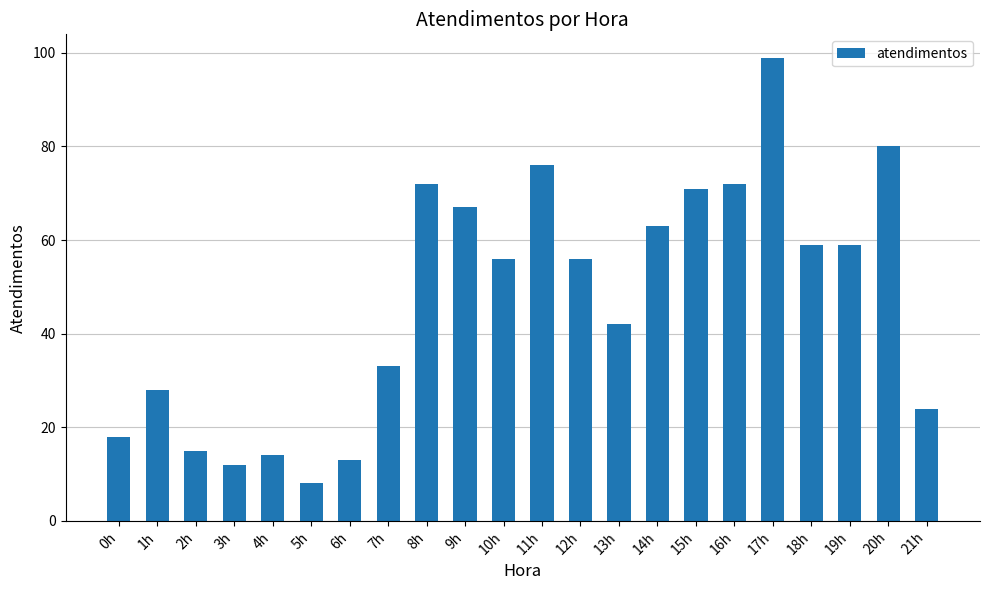

At which category does the chart reach its minimum across all series?

5h